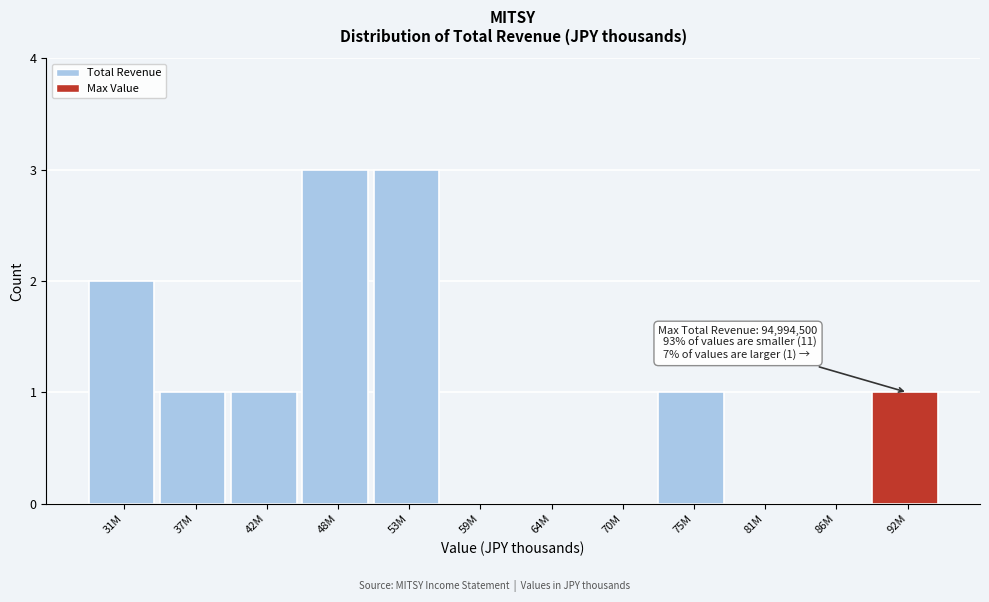

Reading right to left, extract all data points from this chart.

92M=1	86M=0	81M=0	75M=1	70M=0	64M=0	59M=0	53M=3	48M=3	42M=1	37M=1	31M=2